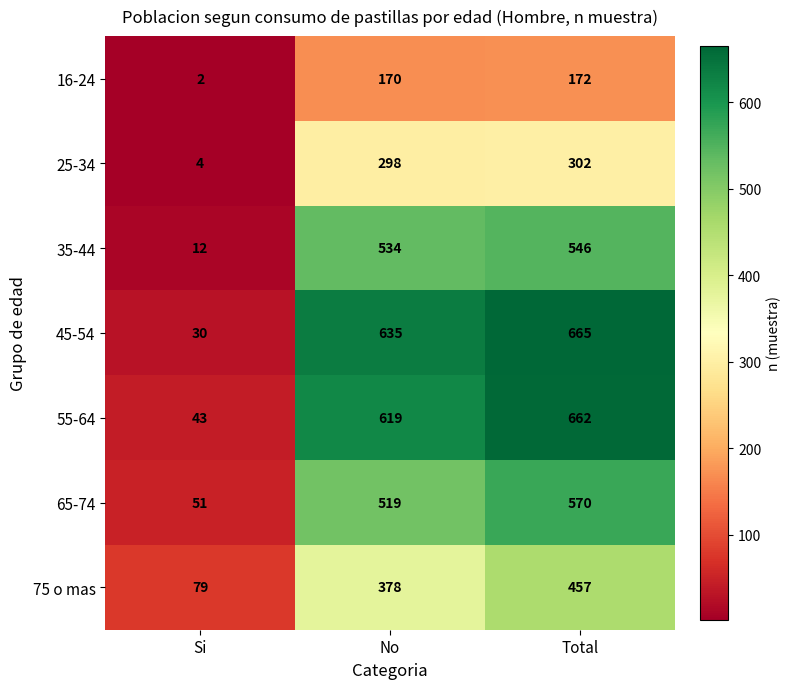

Reading left to right, transcribe all the data shown in this chart.

16-24: 2	170	172
25-34: 4	298	302
35-44: 12	534	546
45-54: 30	635	665
55-64: 43	619	662
65-74: 51	519	570
75 o mas: 79	378	457